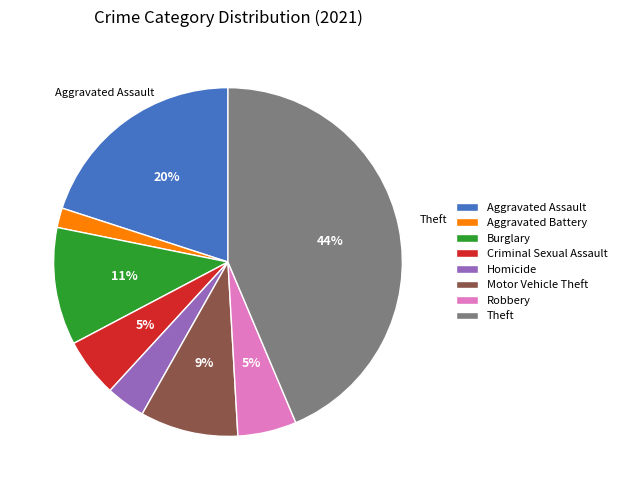

Between Aggravated Assault and Theft, which is larger?

Theft